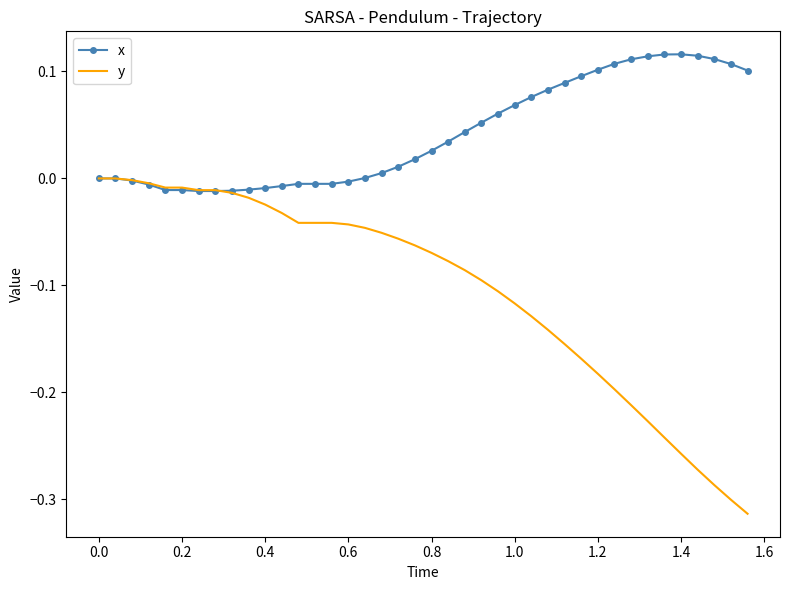

Rank the series by their average value, from highest to lowest.

x, y